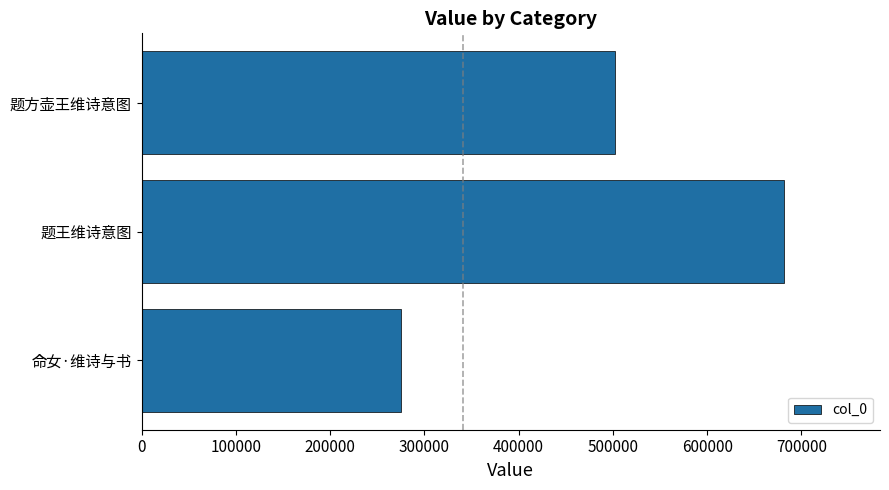

The chart shows a value of 274879 at 命女·维诗与书. True or false?

True